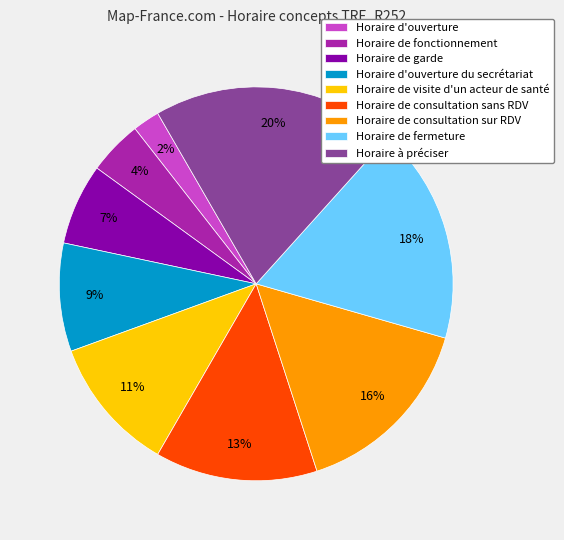

To the nearest percent, what is the difference between the Horaire de visite d'un acteur de santé and Horaire d'ouverture slice percentages?

9%